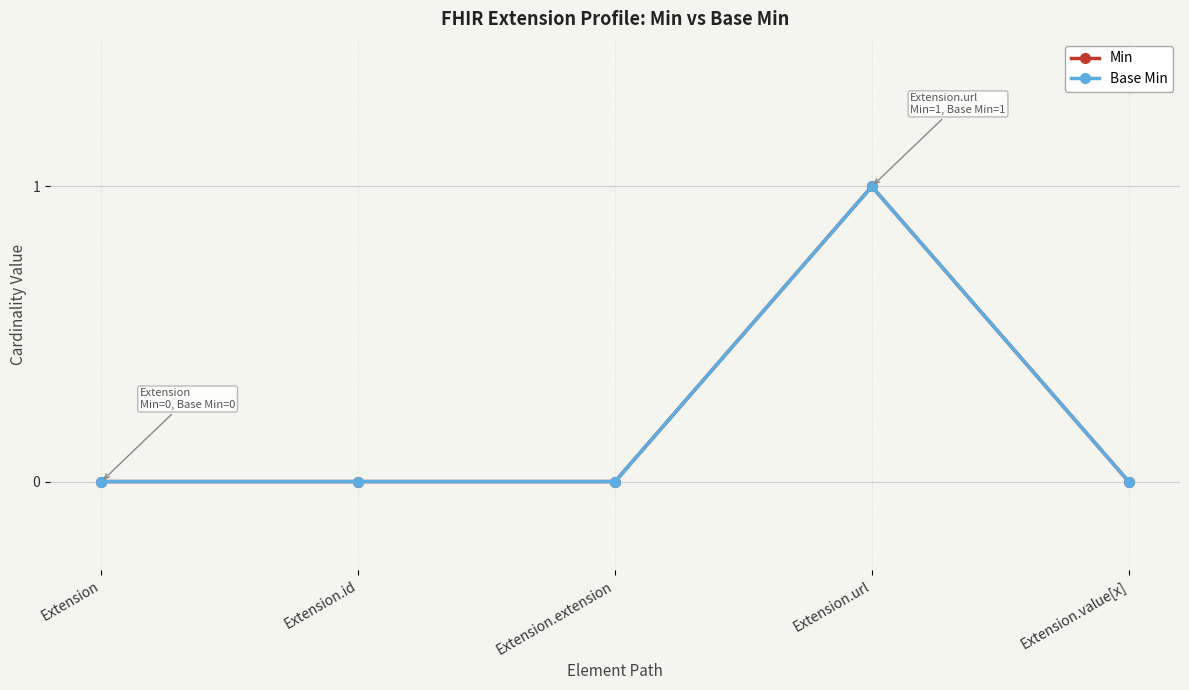

Does the chart have visible grid lines?

Yes